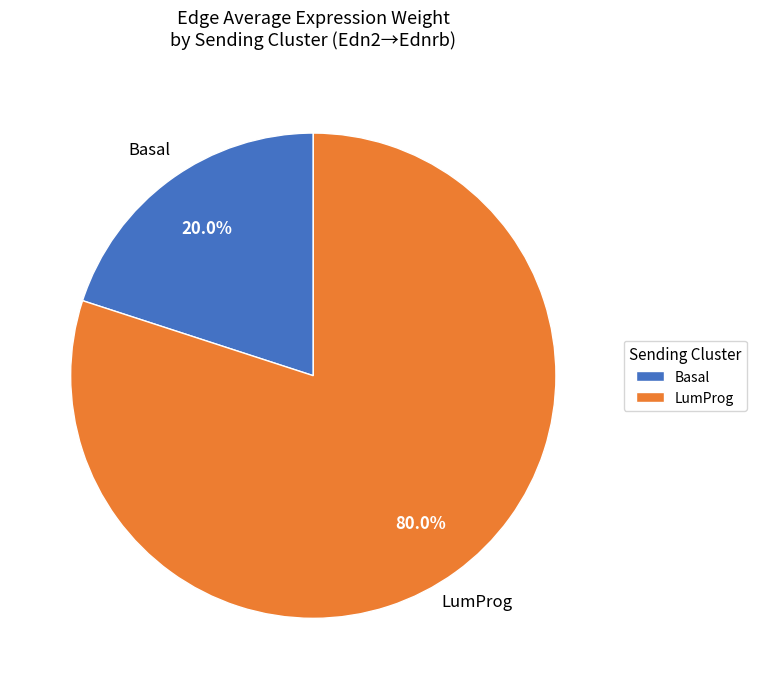

The LumProg slice represents 80% of the pie. True or false?

True